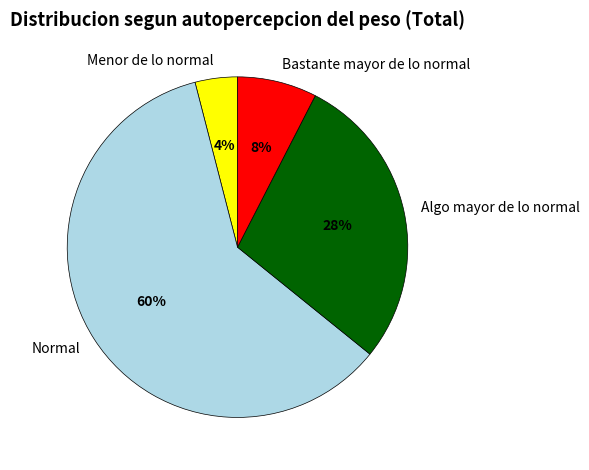

Is Normal the majority of the pie?

Yes